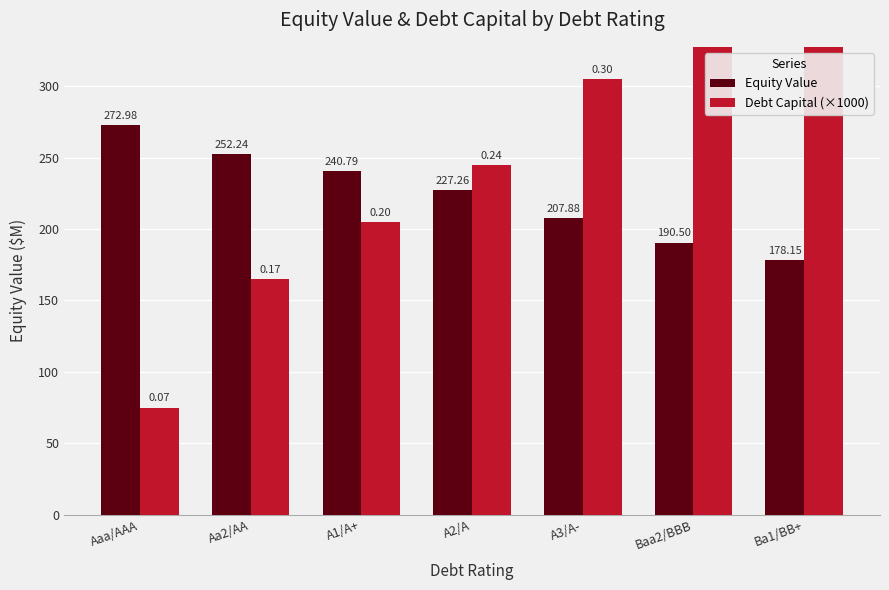

Is it true that Equity Value equals 435.0 at Aaa/AAA?

False